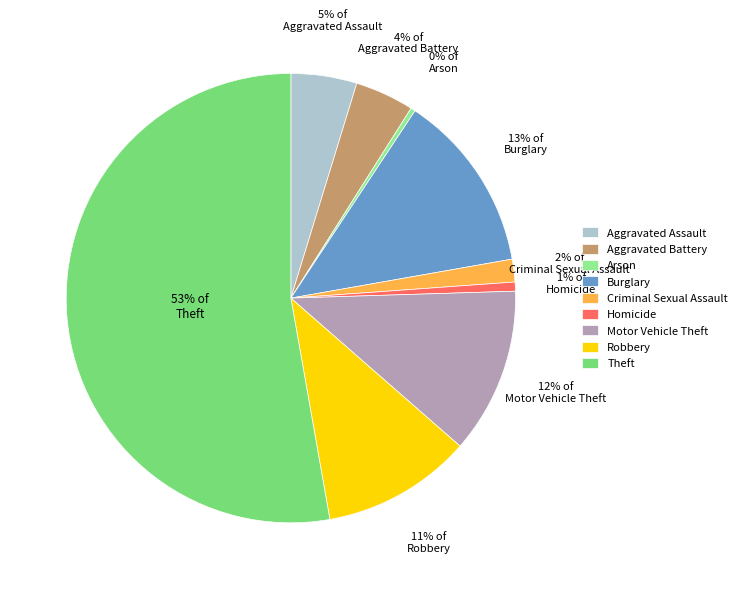

To the nearest percent, what is the average slice percentage?

11%